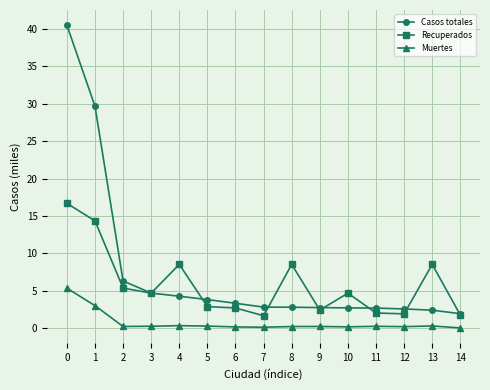

Which series has the widest spread of values?

Casos totales